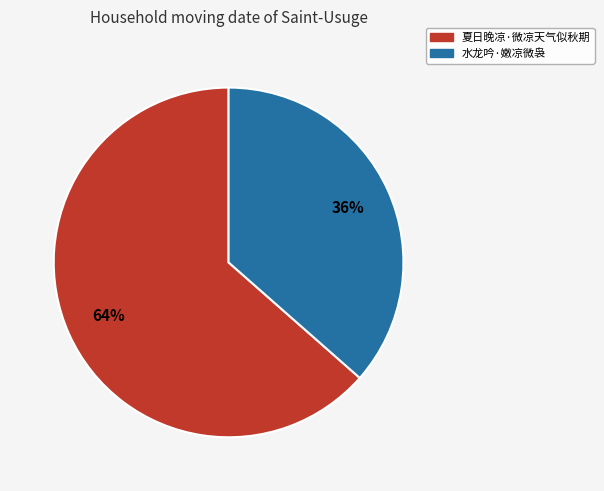

Combined, do 夏日晚凉·微凉天气似秋期 and 水龙吟·嫩凉微袅 account for over 50%?

Yes